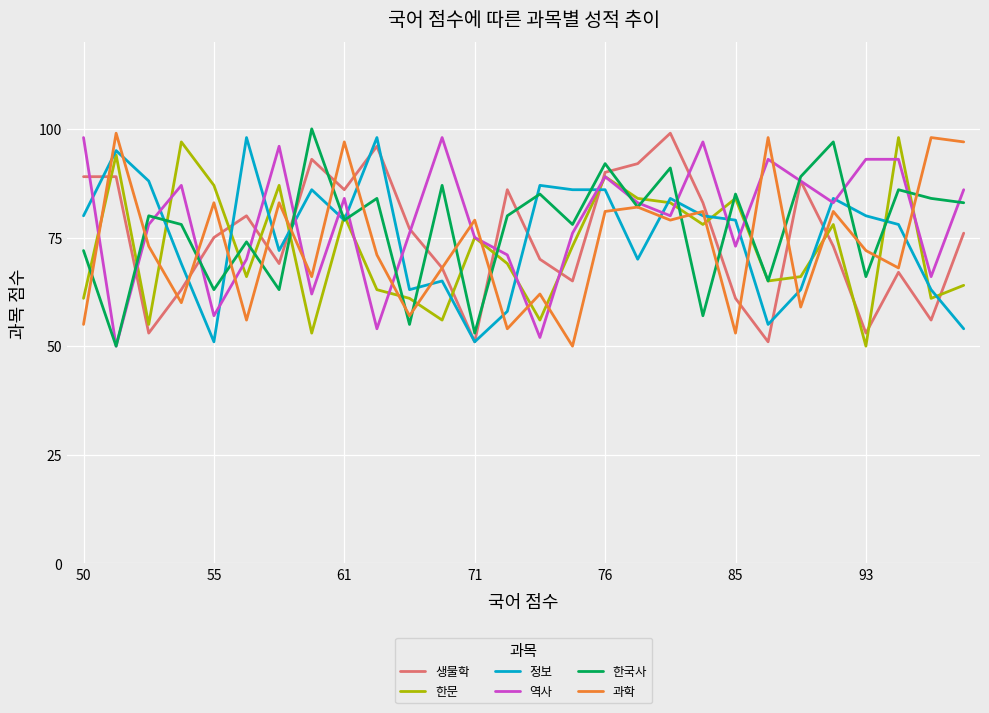

Which series ends up on top after the final intersection of 과학 and 정보?

과학